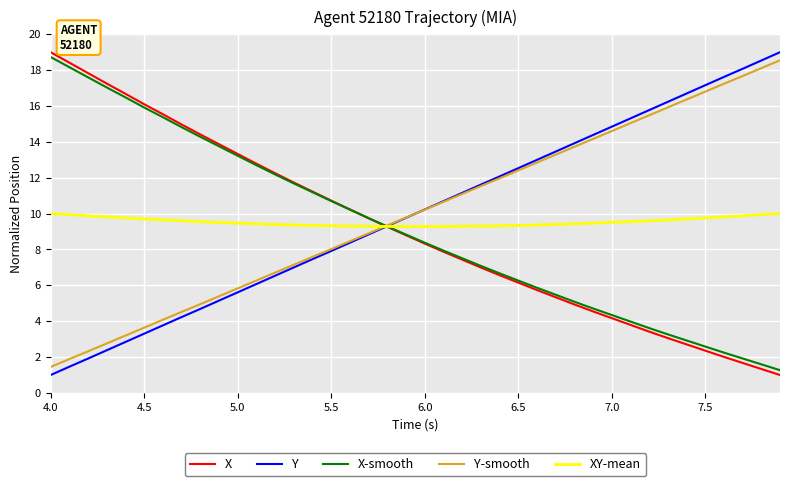

What is the smallest value displayed?

1.0